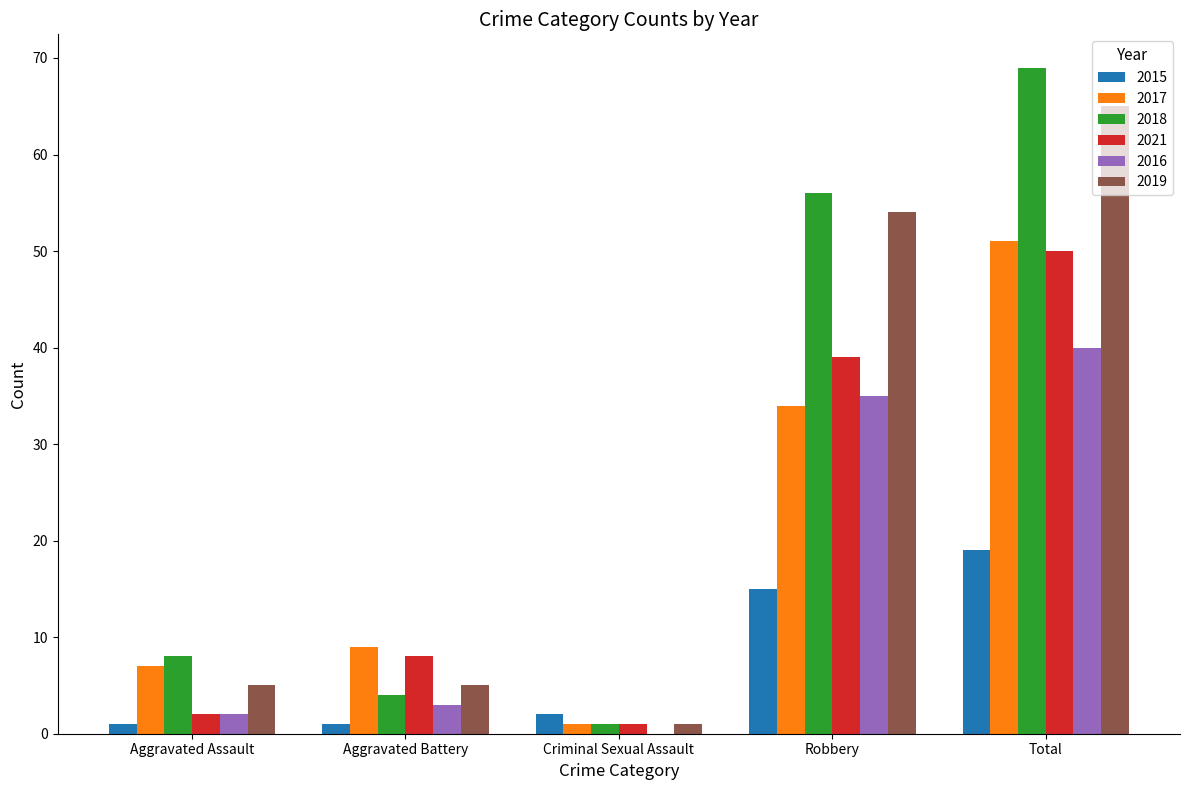

The value of 2017 at Total is 51. True or false?

True